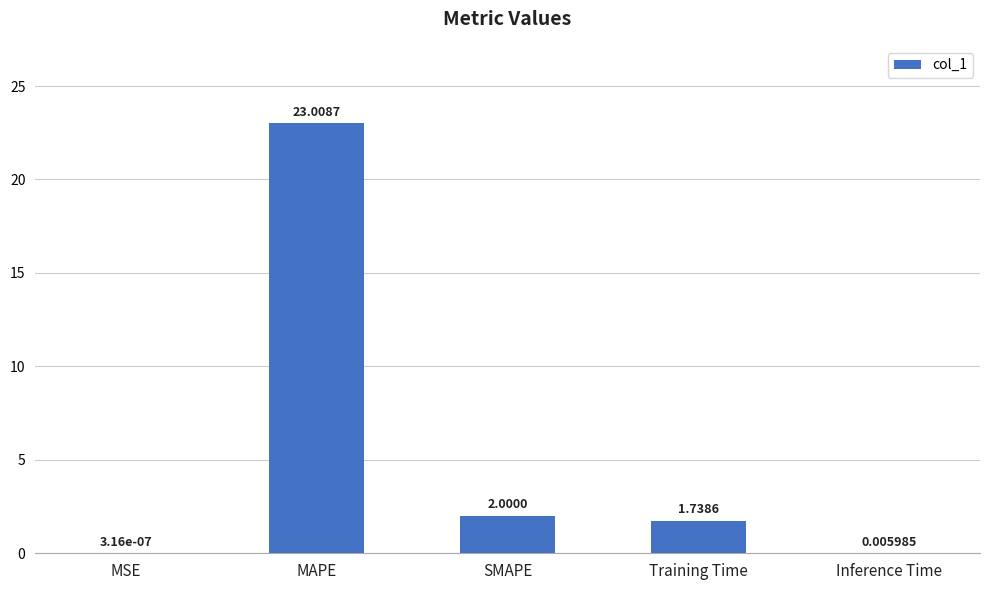

What is the sum of the values at Training Time and SMAPE?

3.7